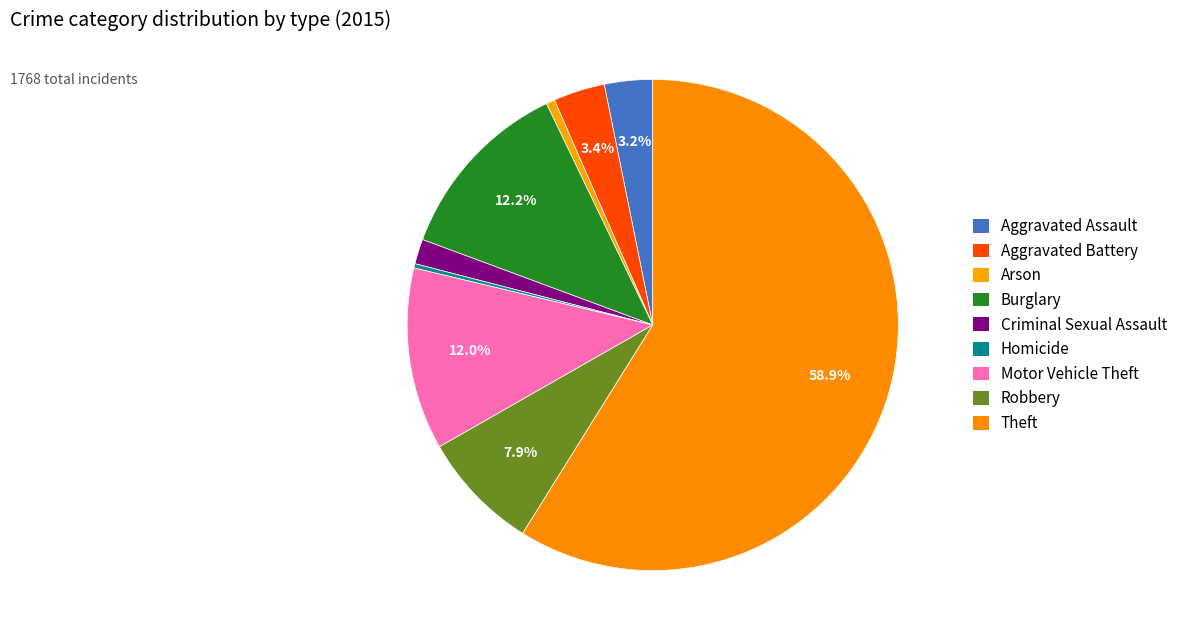

How many segments does this pie chart have?

9